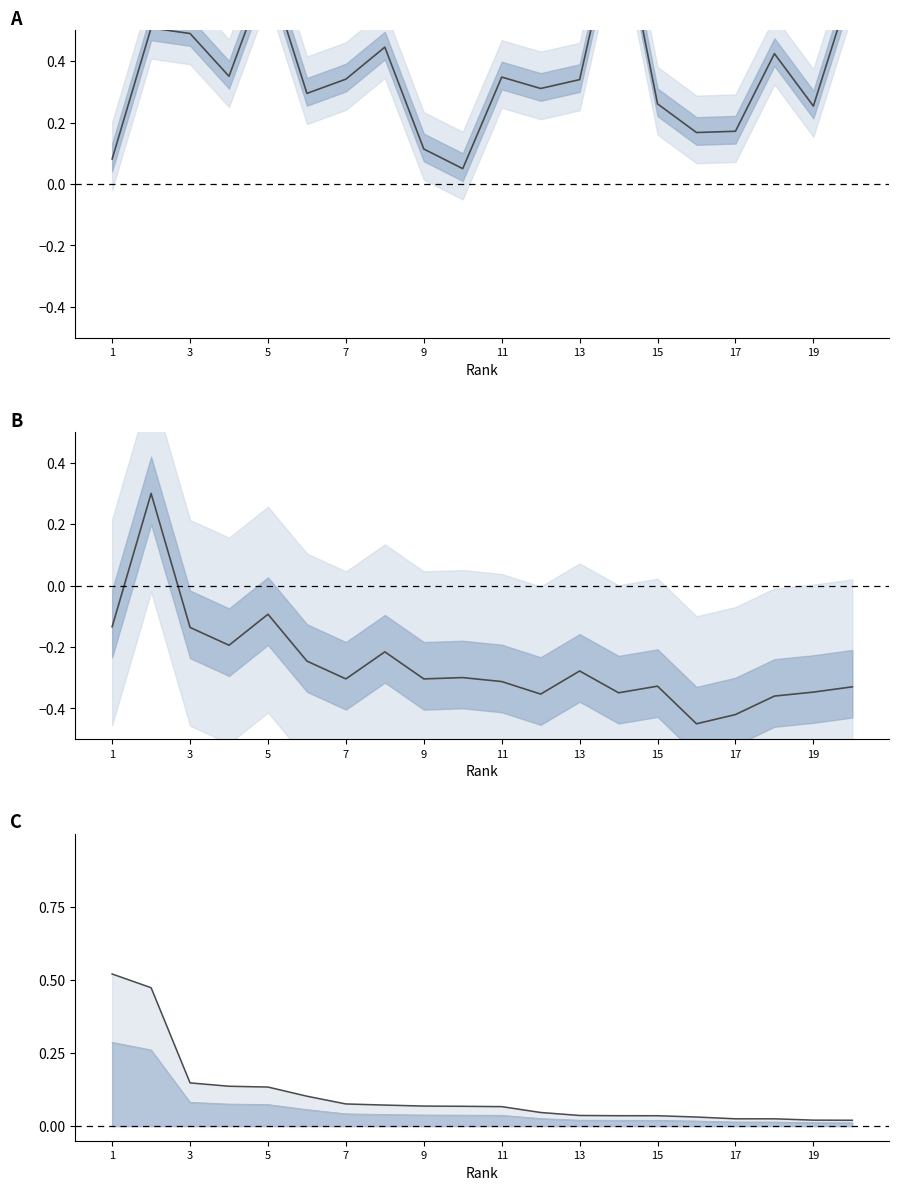

How many values in the H index (normalized) series exceed 0?

1